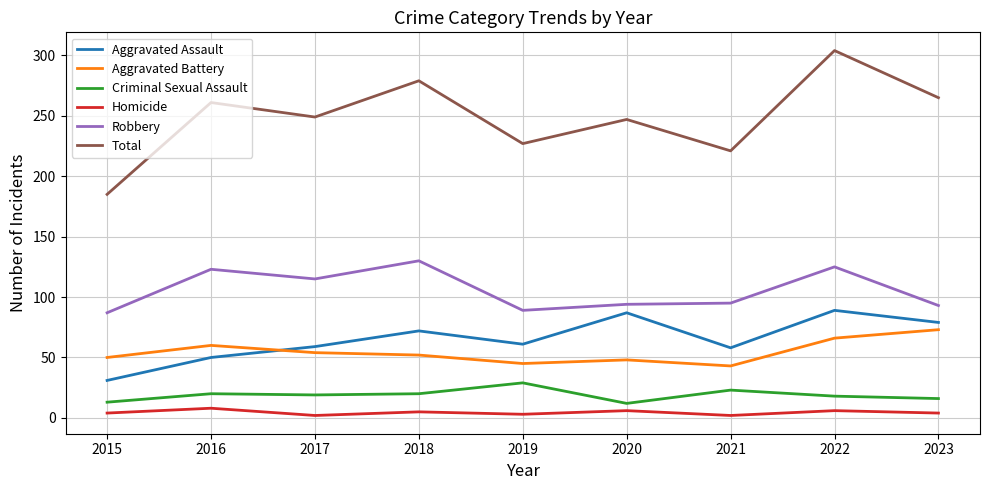

Which series has the widest spread of values?

Total